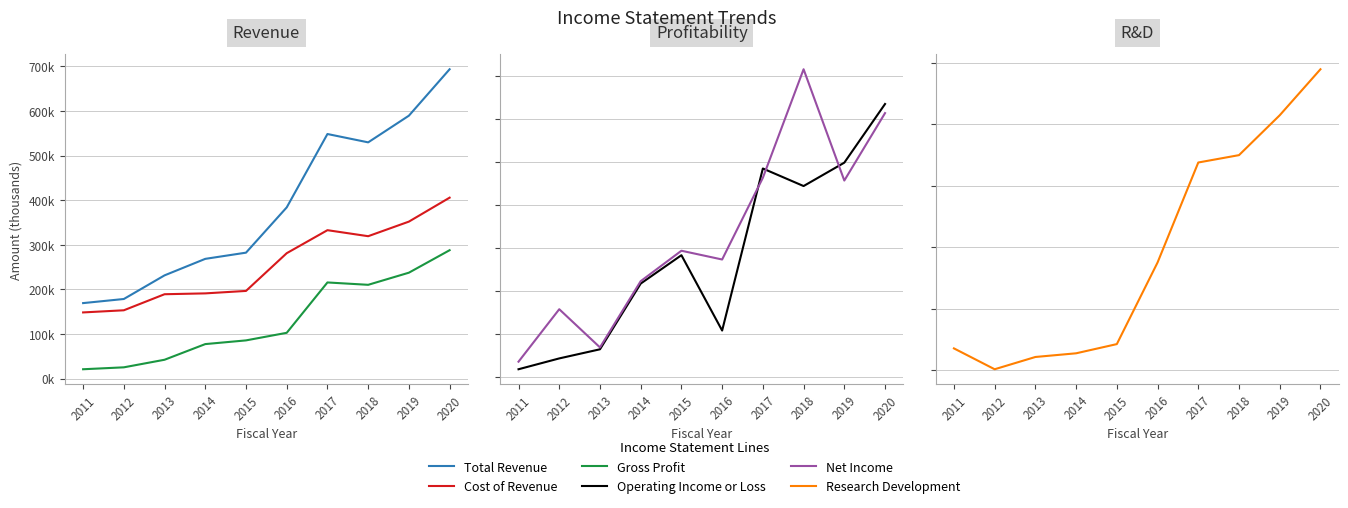

Where does the Cost of Revenue series first go above 281200?

2017